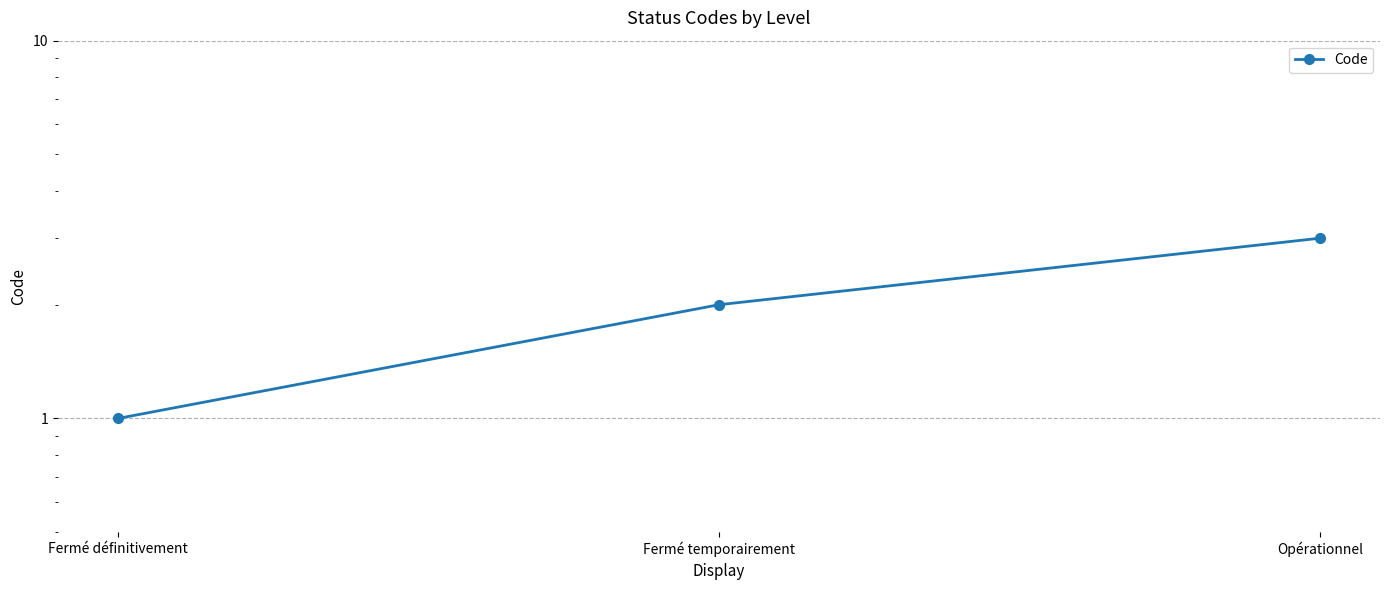

What is the value of the 1st point from the left?

1